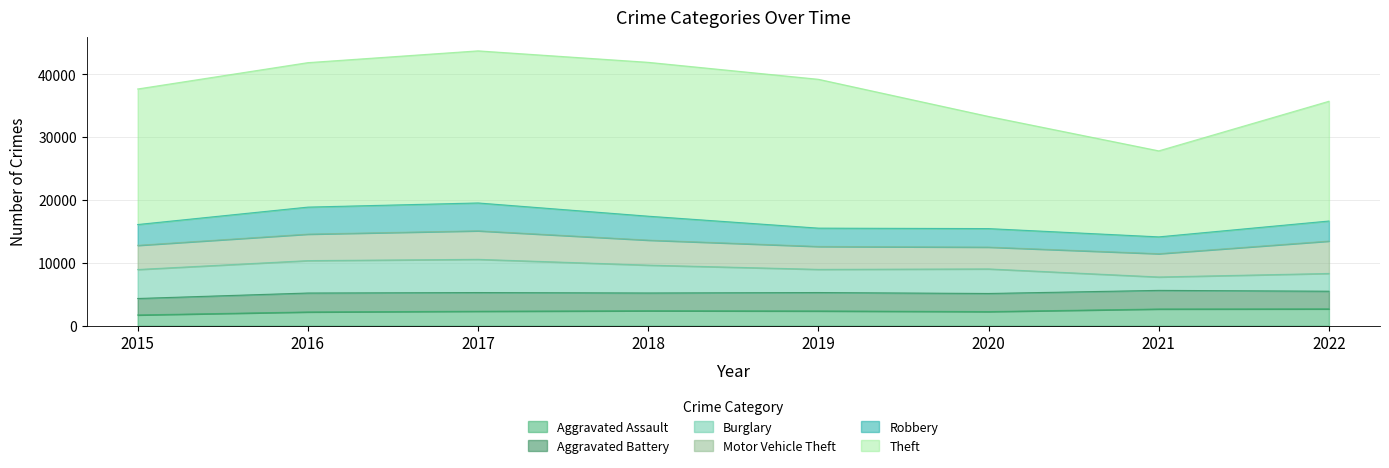

What is the maximum value shown in the chart?

24474